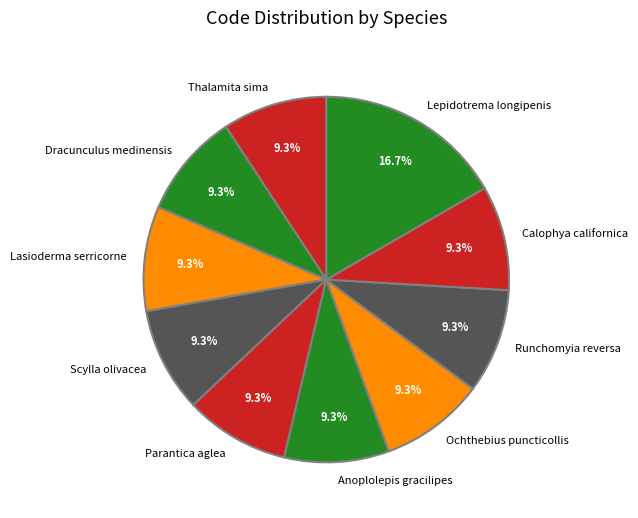

Is there a majority slice in this chart?

No